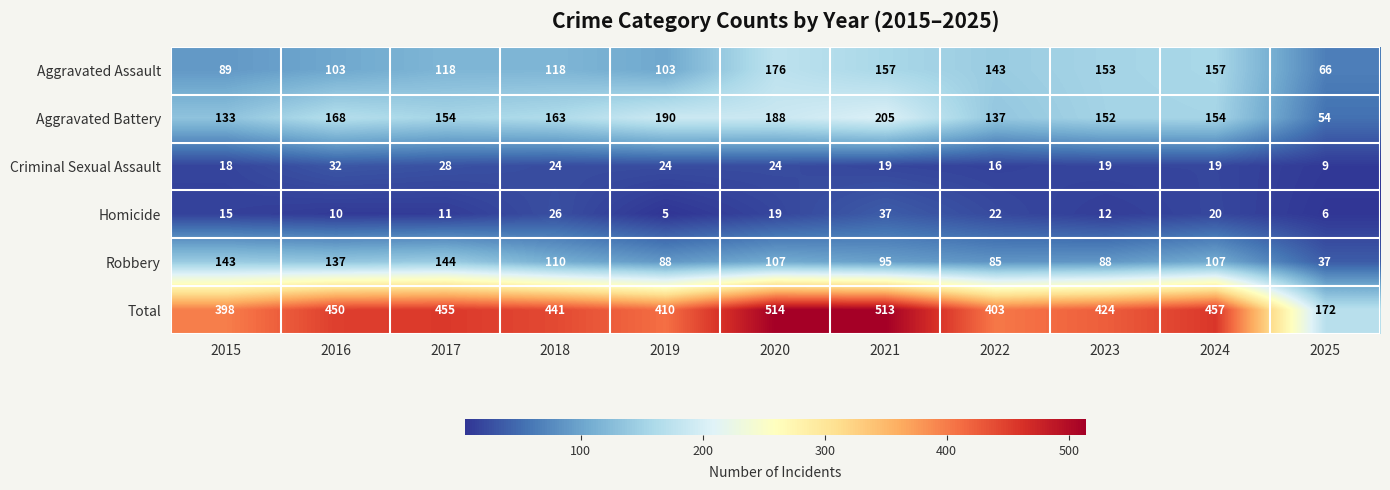

What is the approximate value of Homicide at 2021?

37